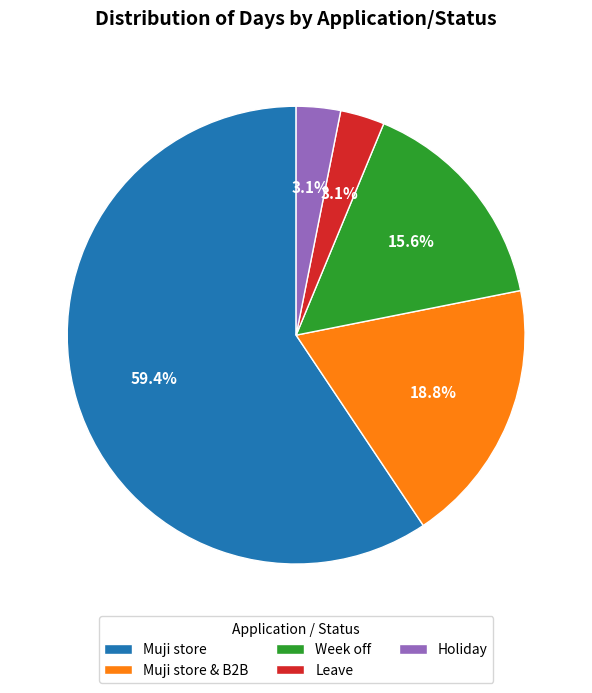

What is the largest slice in the pie chart?

Muji store